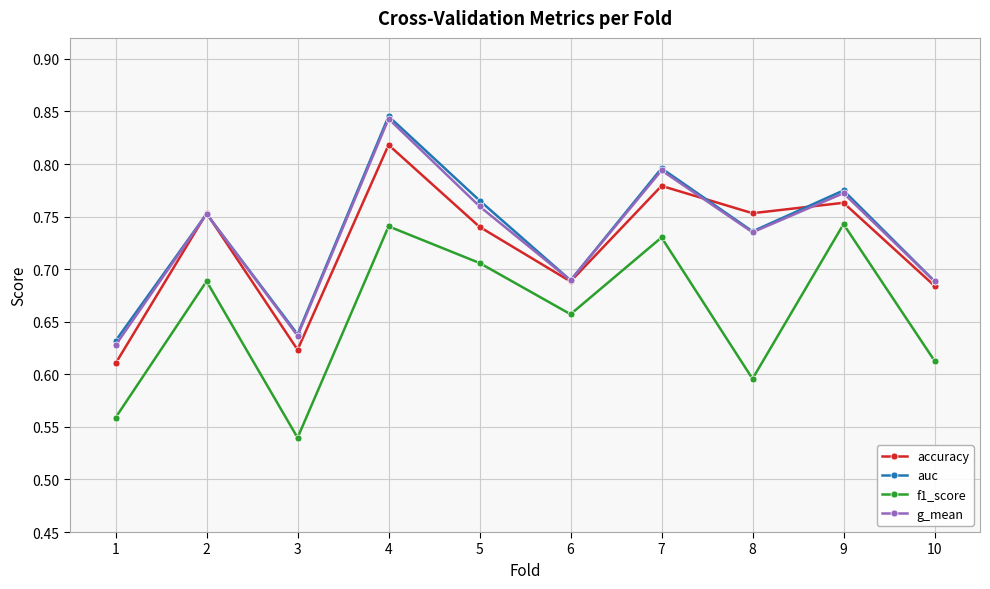

True or false: auc and f1_score intersect in this chart.

False